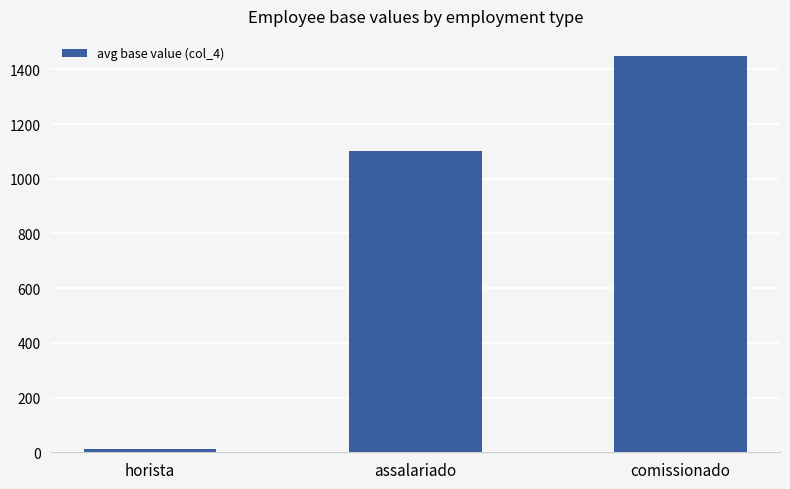

Reading left to right, list all the values displayed in this chart.

horista=11.2	assalariado=1100.0	comissionado=1450.0